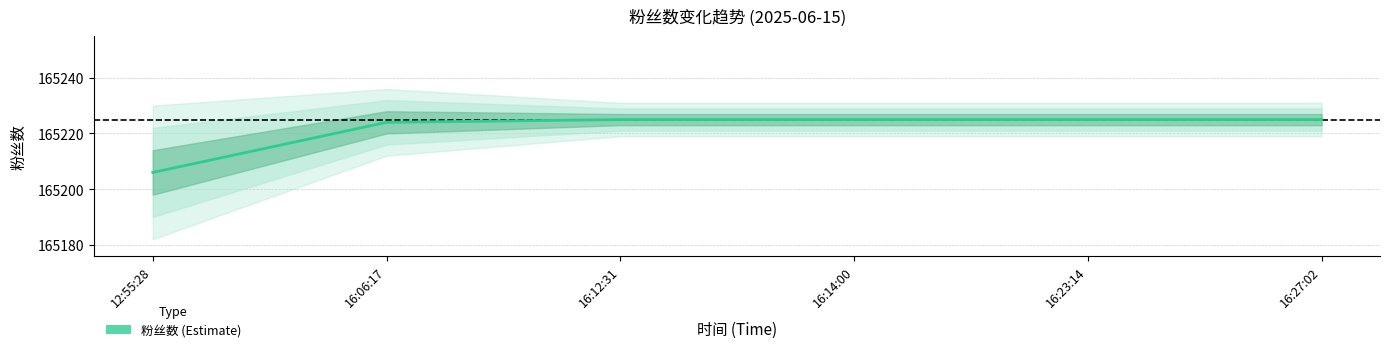

What is the difference between the maximum and second lowest values?

1